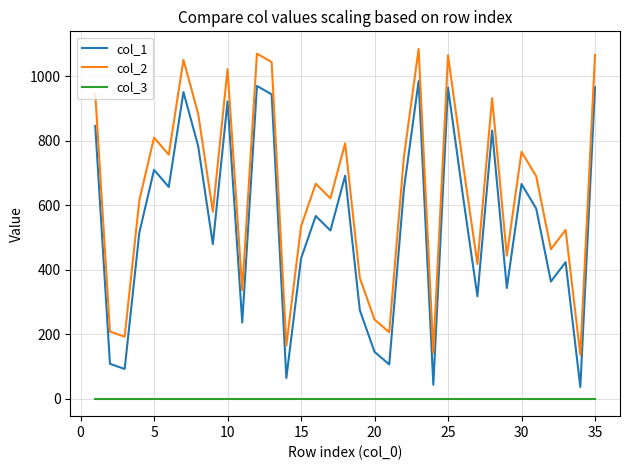

What is the difference between the maximum and minimum values in the col_1 series?

948